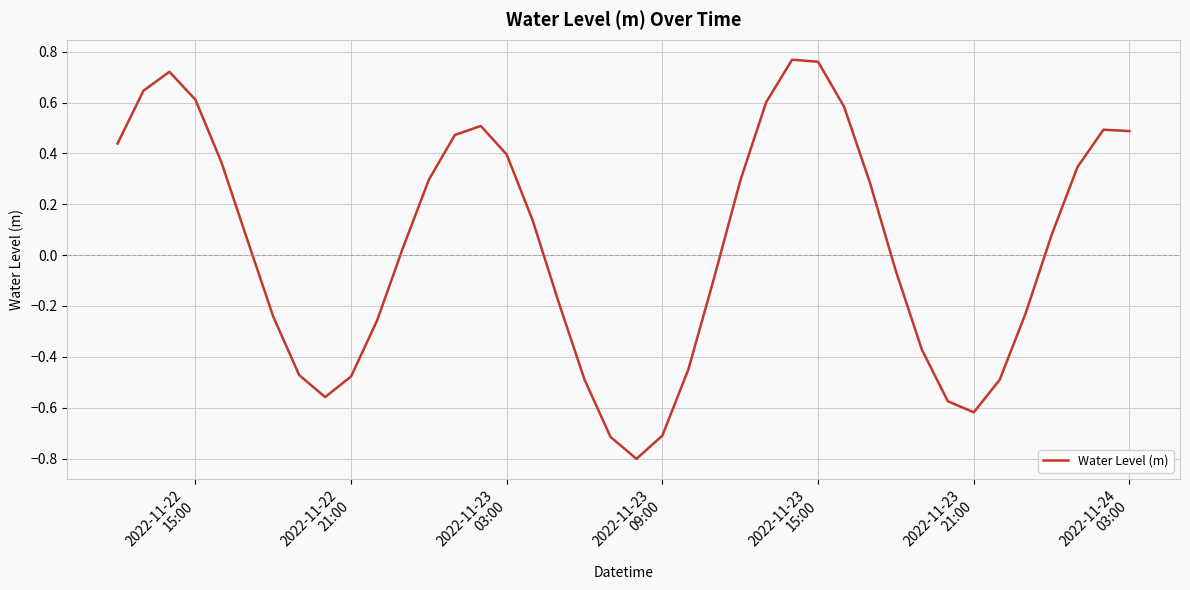

What is the minimum value shown in the chart?

-0.8